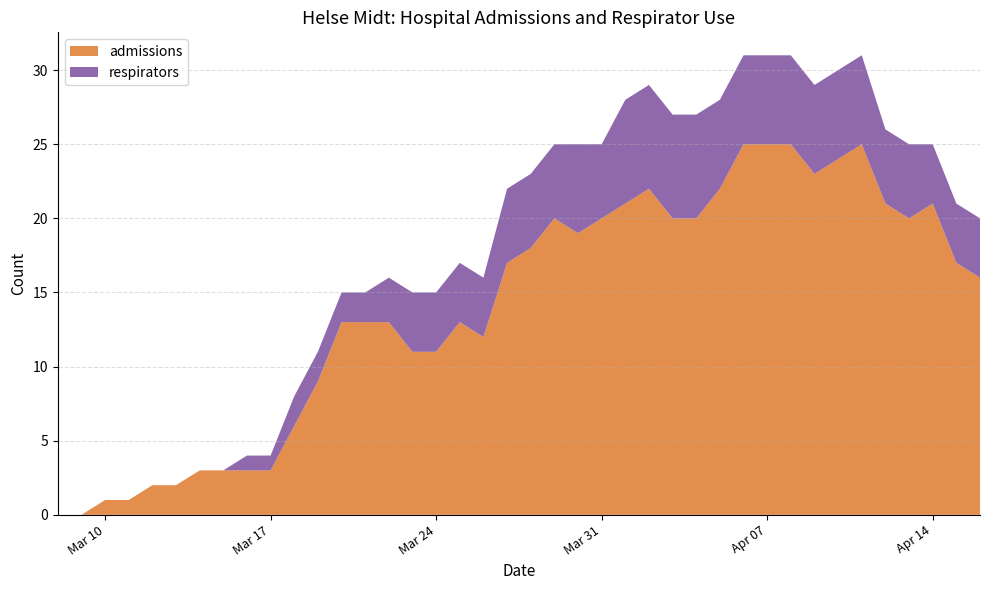

Reading right to left, transcribe all the data shown in this chart.

admissions: 16	17	21	20	21	25	24	23	25	25	25	22	20	20	22	21	20	19	20	18	17	12	13	11	11	13	13	13	9	6	3	3	3	3	2	2	1	1	0	0
respirators: 4	4	4	5	5	6	6	6	6	6	6	6	7	7	7	7	5	6	5	5	5	4	4	4	4	3	2	2	2	2	1	1	0	0	0	0	0	0	0	0